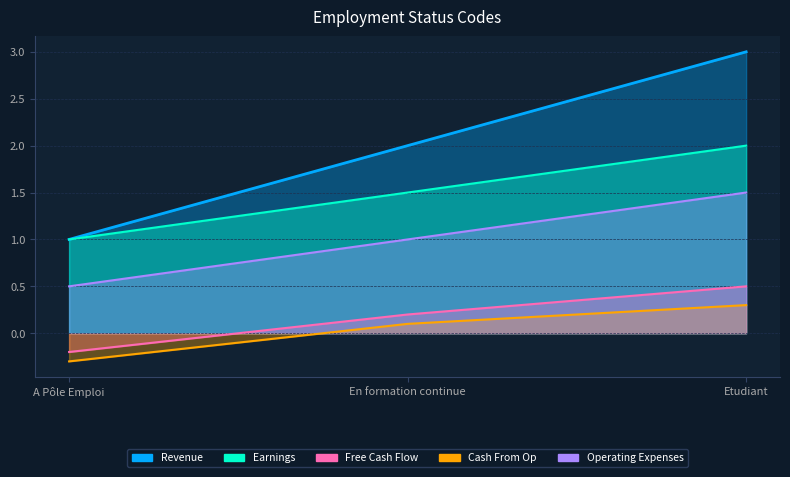

What is the approximate value of Cash From Op at Etudiant?

1.5